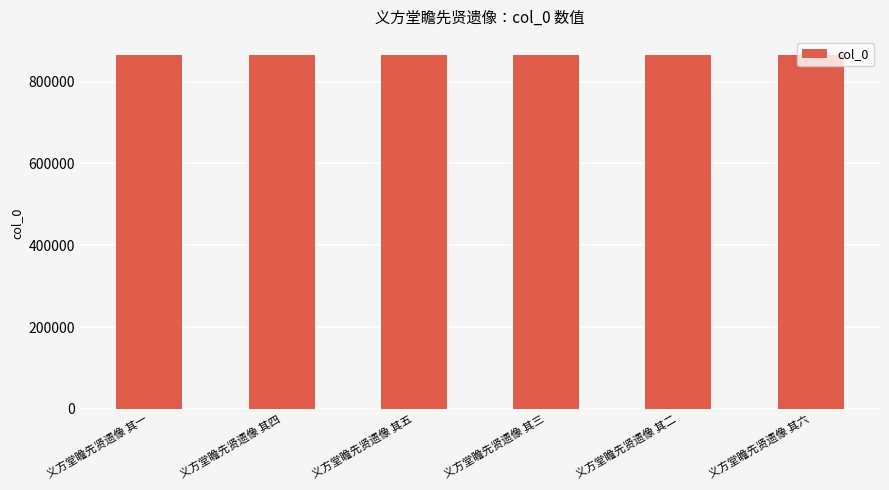

Count the values in the range 866081 to 866084.

4